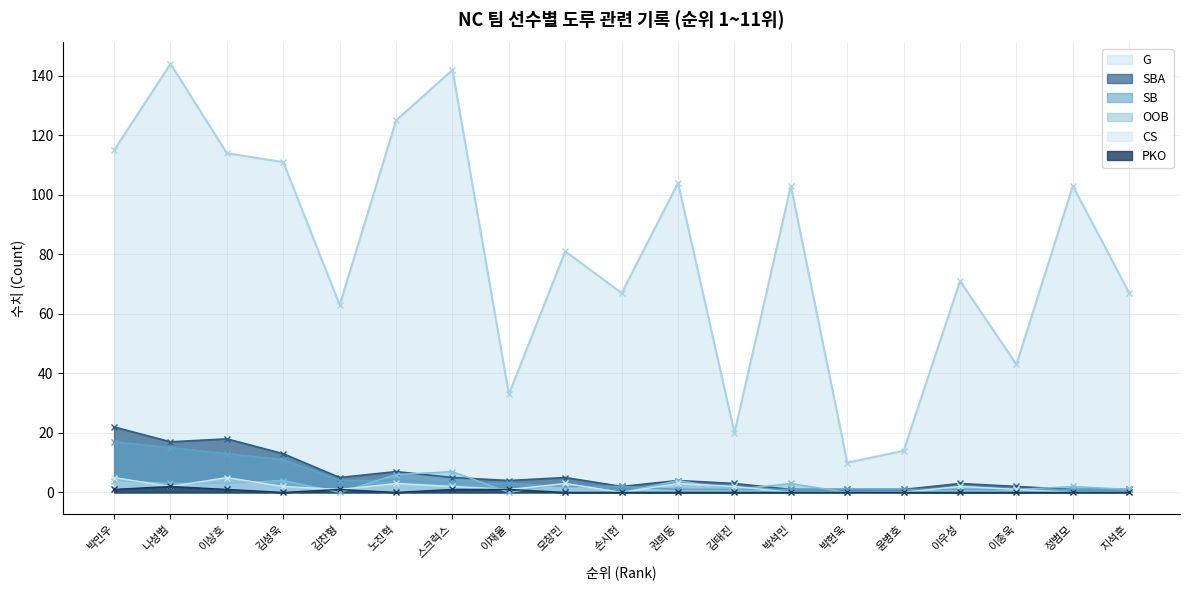

How many positive values does the OOB series have?

14